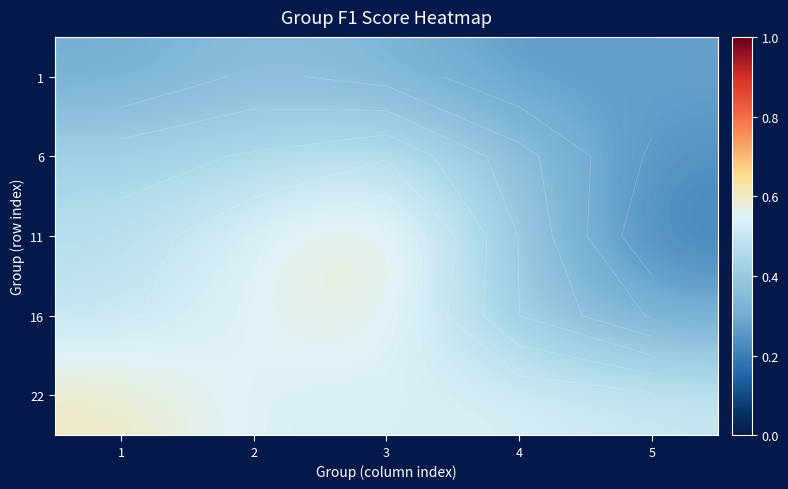

At how many categories does at least one series exceed 0?

5